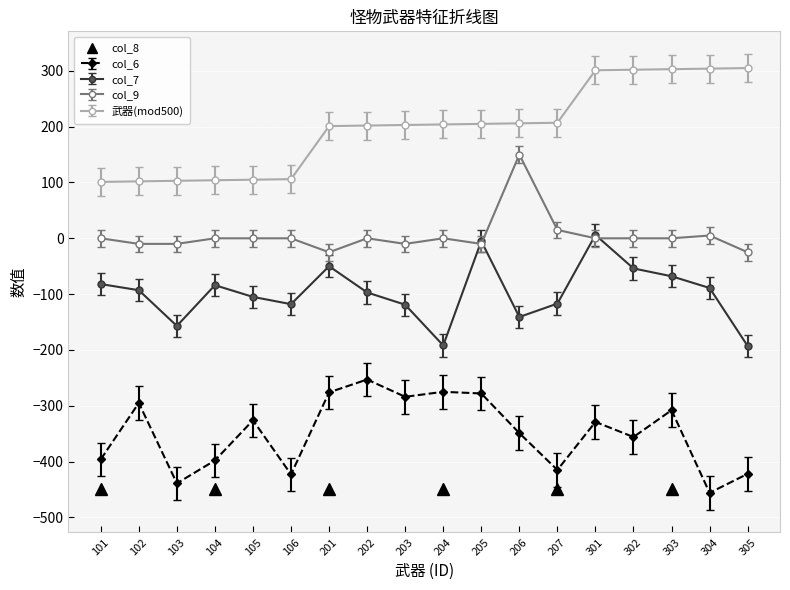

What is the sum of all 武器 values?

3564